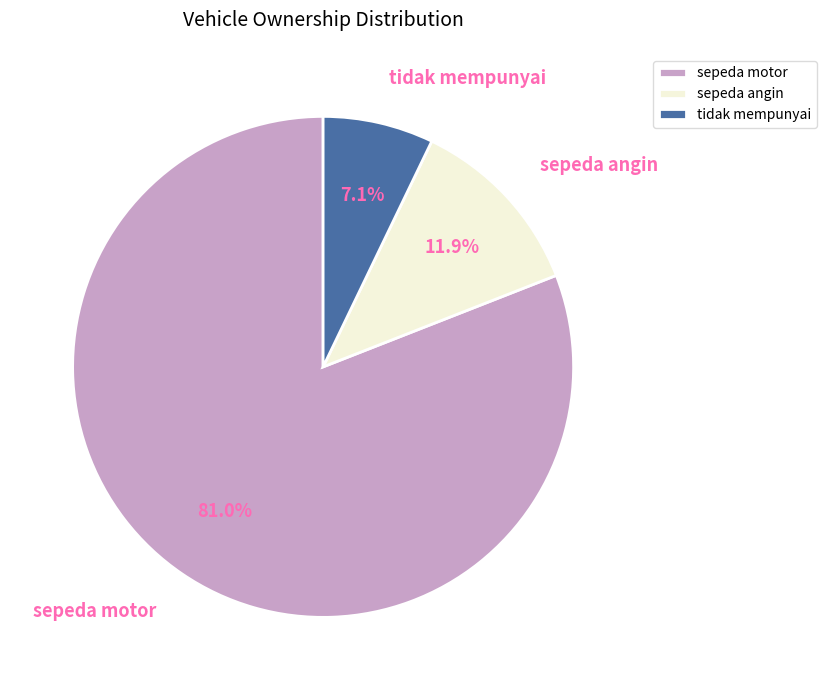

Which slice is the smallest?

tidak mempunyai